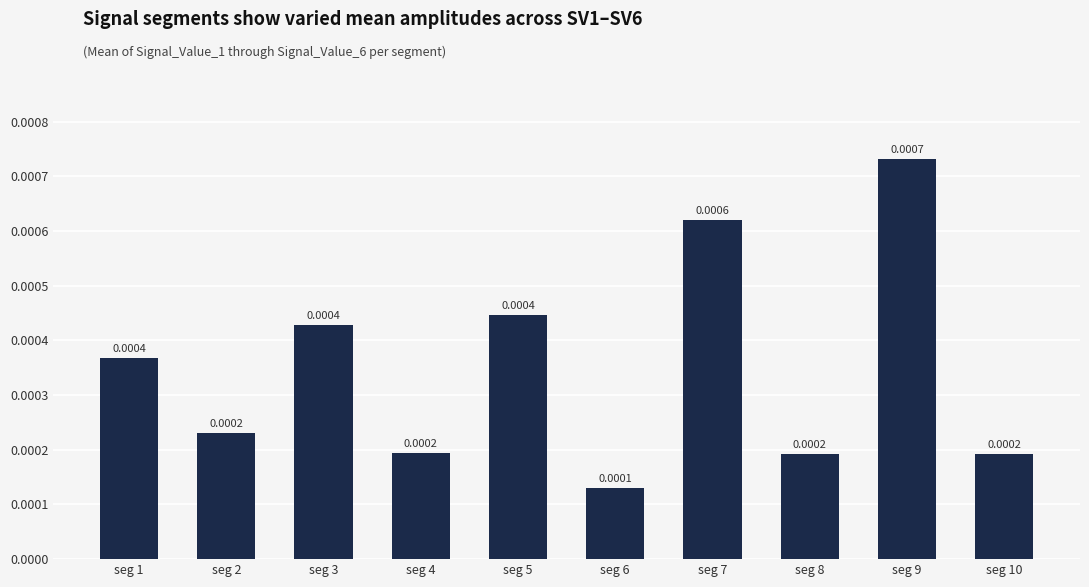

Rank the categories by value from highest to lowest.

seg 9, seg 7, seg 5, seg 3, seg 1, seg 2, seg 4, seg 10, seg 8, seg 6